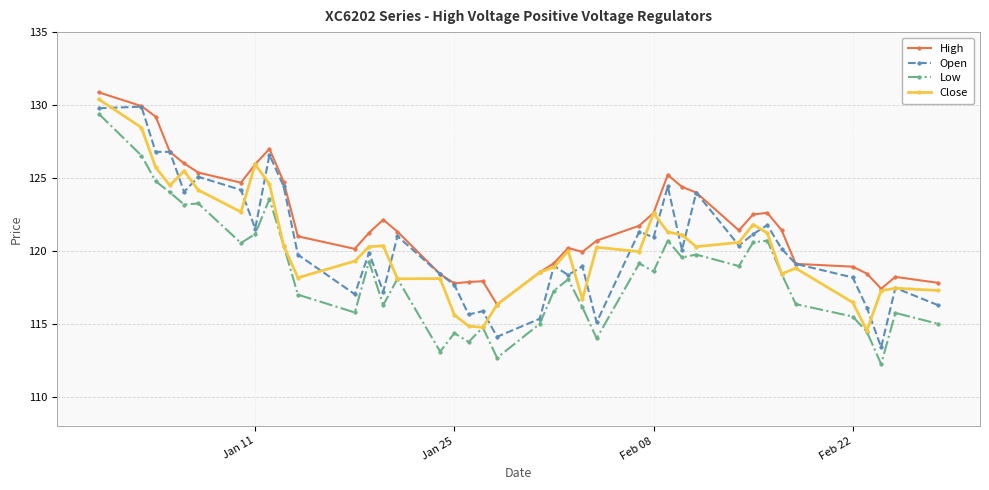

What is the value of the High point at the 9th from the left?

127.0